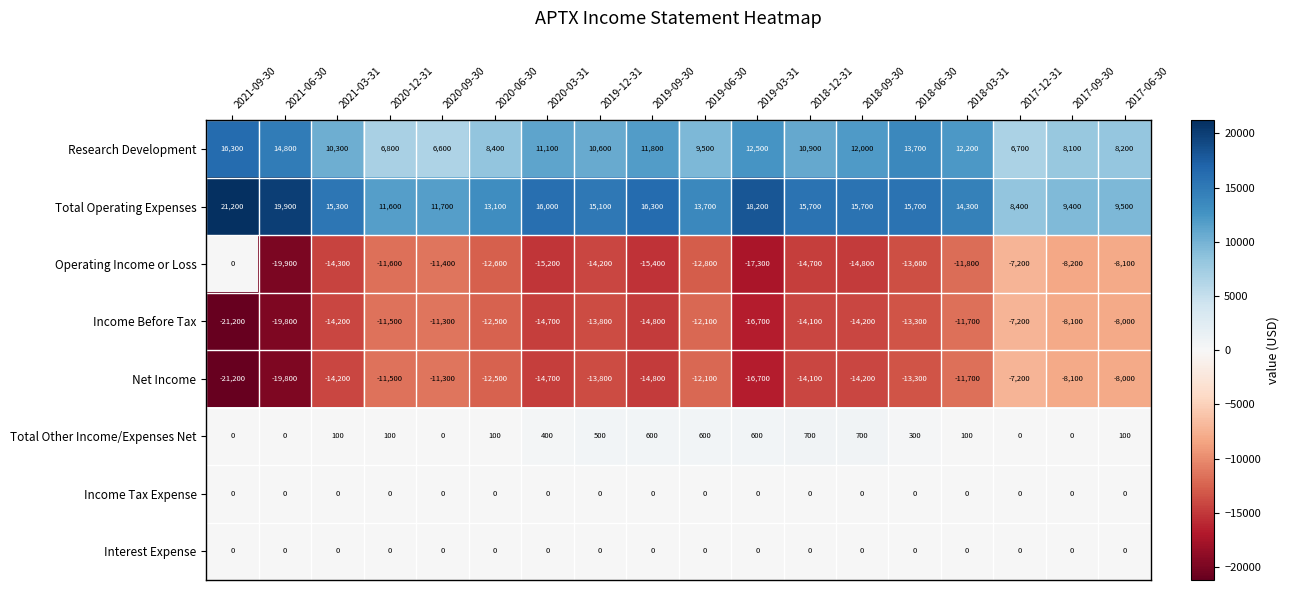

Which series has the largest range (max minus min)?

Operating Income or Loss